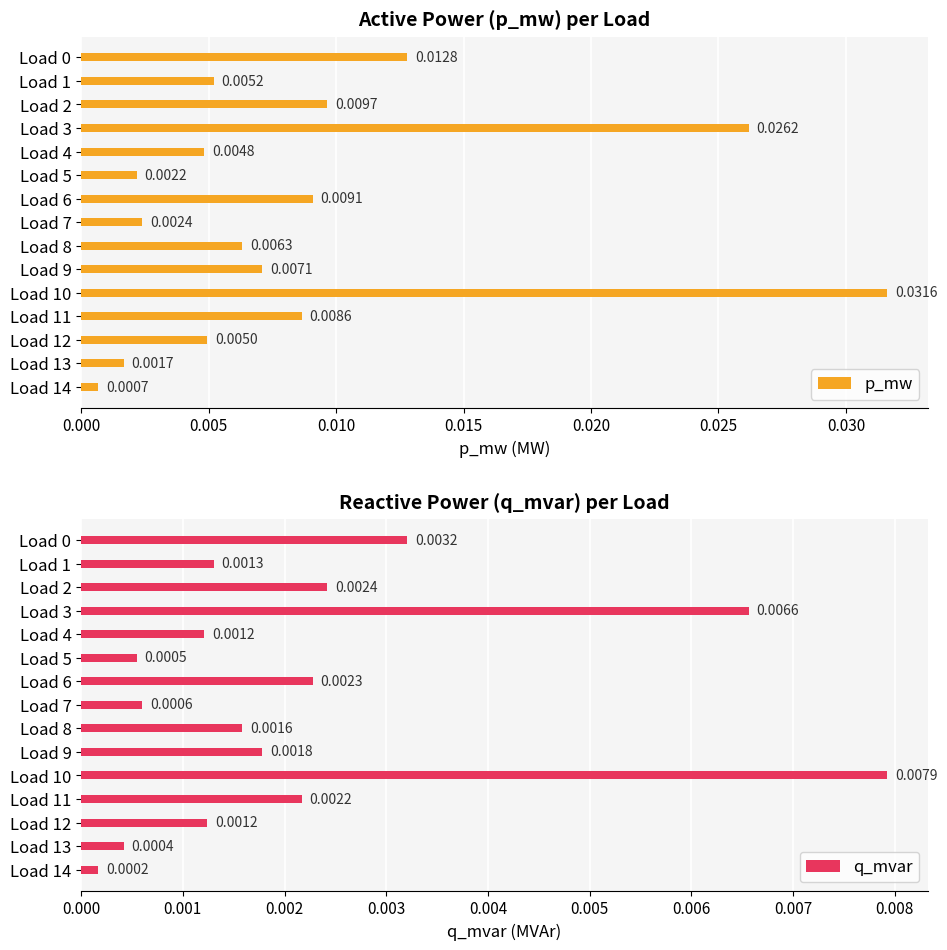

List the series in order of their peak value, lowest first.

q_mvar, p_mw